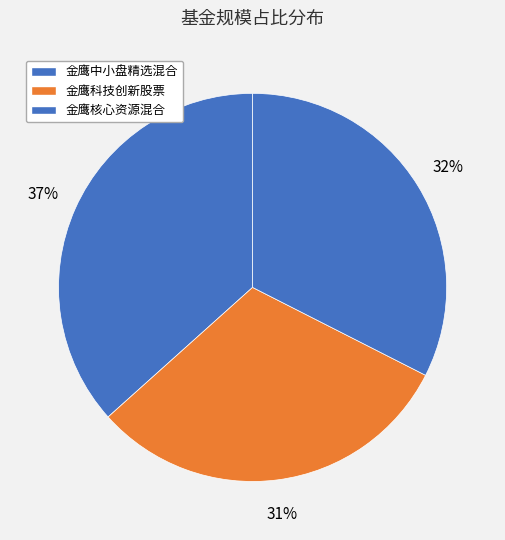

To the nearest percent, what percentage of the pie is 金鹰中小盘精选混合?

37%